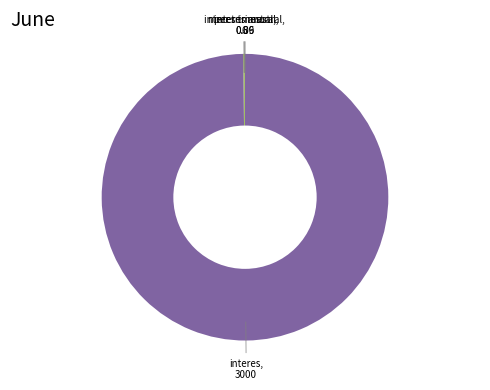

Is there a majority slice in this chart?

Yes